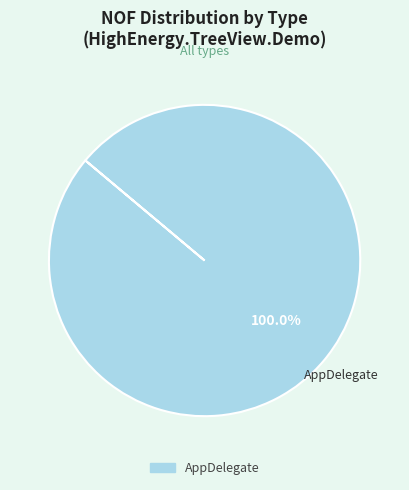

Does any single category account for the majority?

Yes